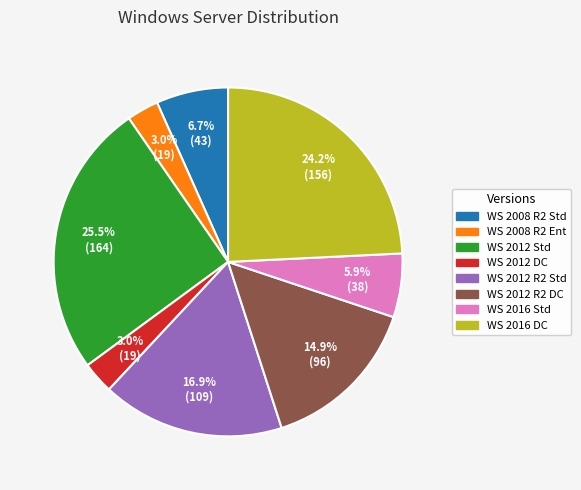

Does any single category account for the majority?

No